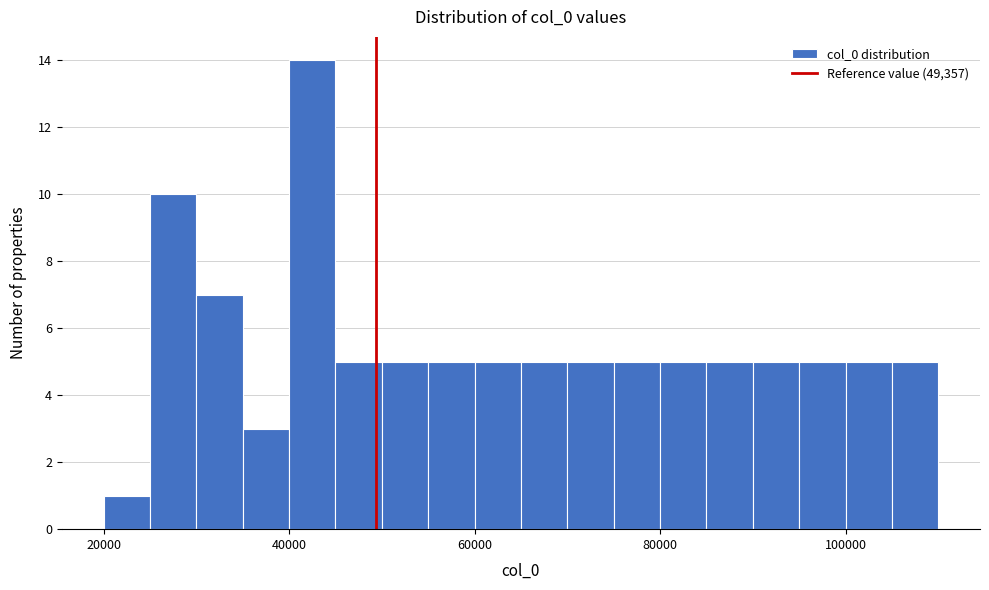

Read against the x-axis, roughly where is the centre of the tallest bar?

42000